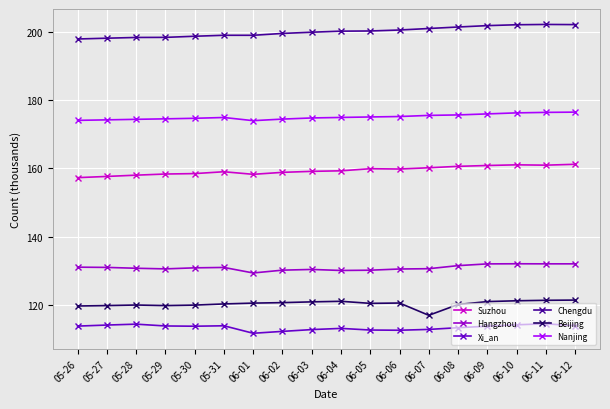

What is the maximum value for Hangzhou?

132.0